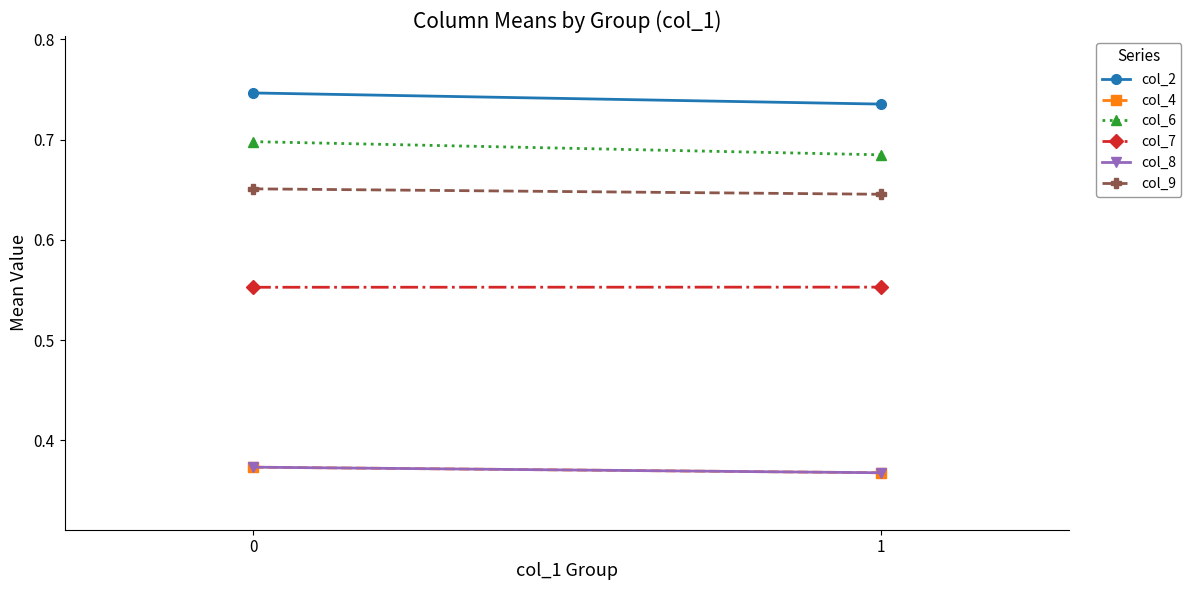

Reading left to right, transcribe all the data shown in this chart.

col_2: 0=0.7	1=0.7
col_4: 0=0.4	1=0.4
col_6: 0=0.7	1=0.7
col_7: 0=0.6	1=0.6
col_8: 0=0.4	1=0.4
col_9: 0=0.7	1=0.6